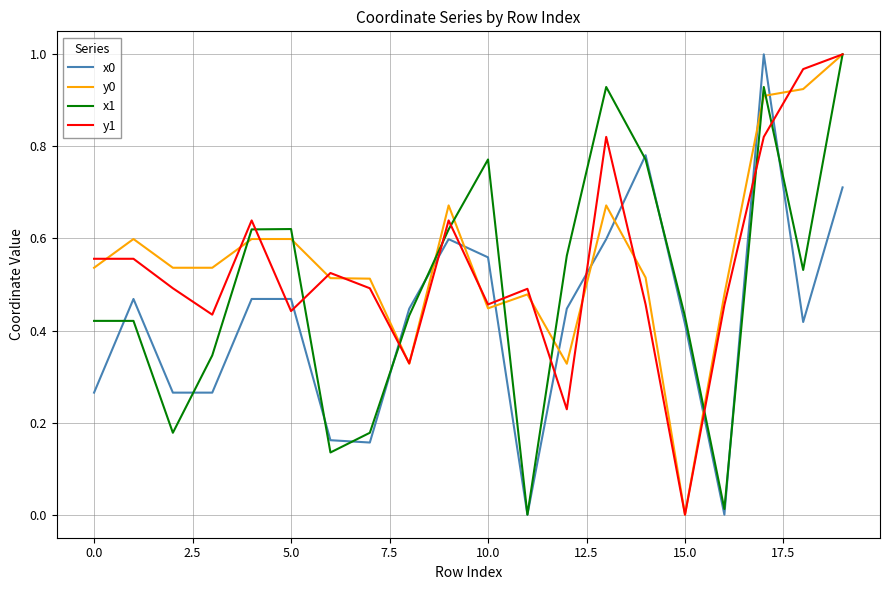

True or false: x0 and y1 intersect in this chart.

True